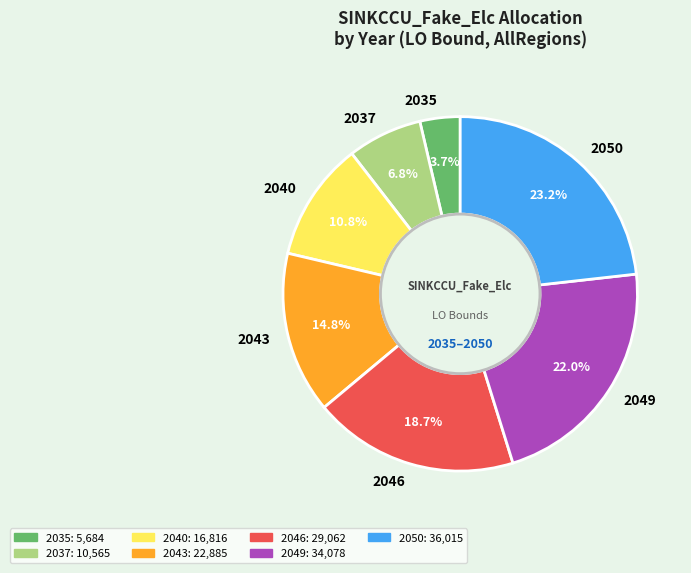

How many slices are in this pie chart?

7